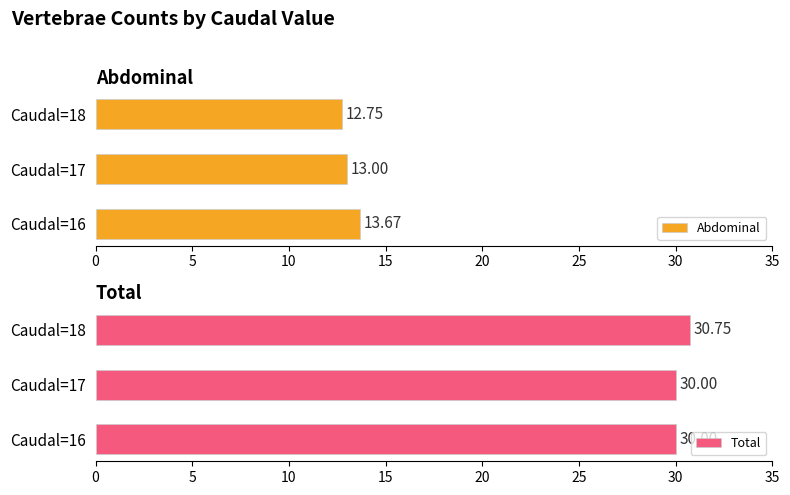

Rank the categories by Abdominal value from lowest to highest.

Caudal=18, Caudal=17, Caudal=16